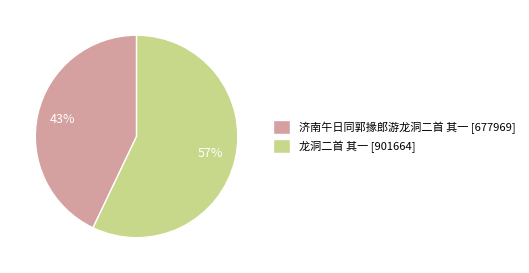

How many slices are in this pie chart?

2